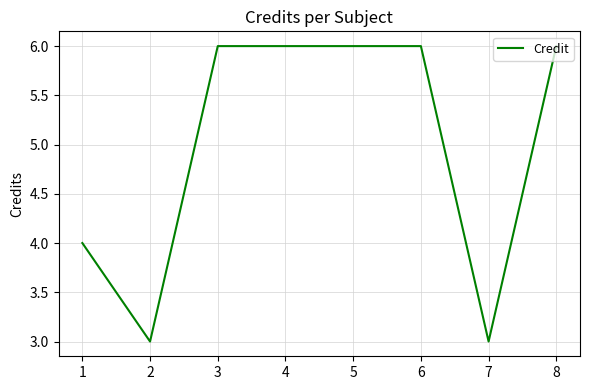

What is the minimum value shown in the chart?

3